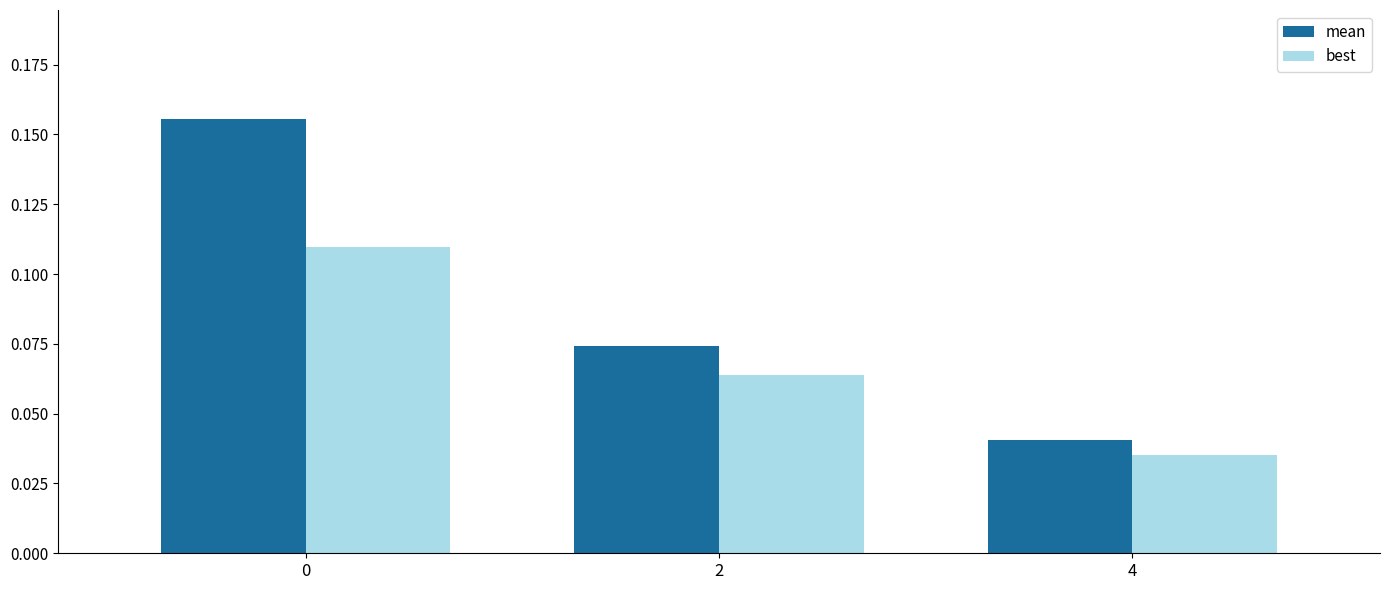

How many data points does each series have?

3